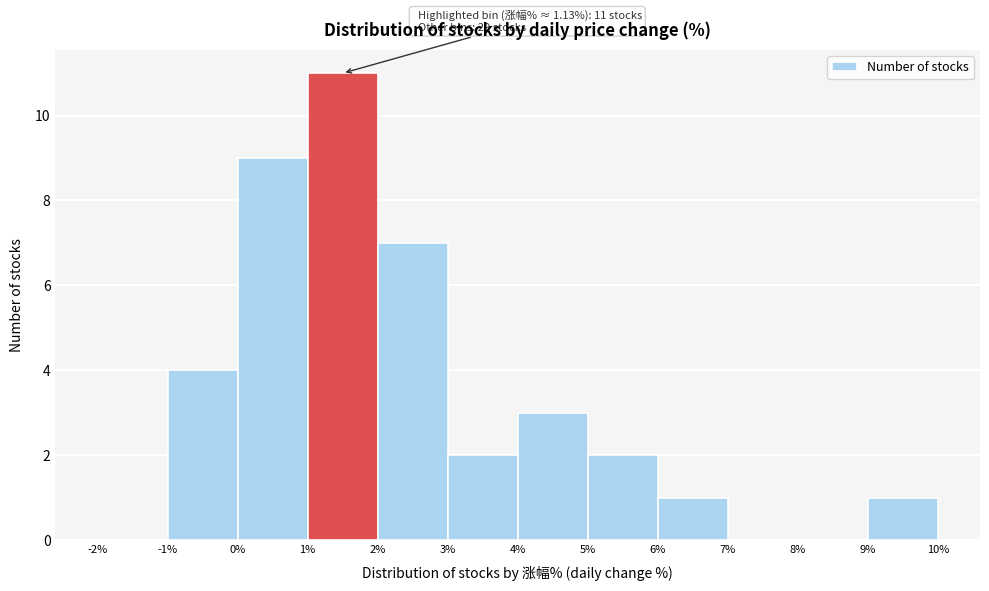

Over which range of the x-axis is the bar tallest?

1% to 2%